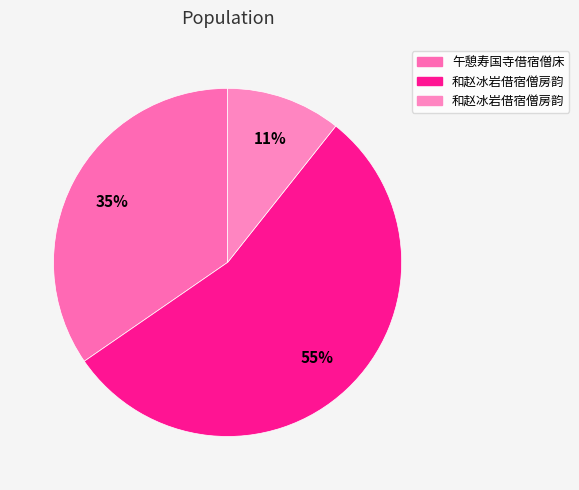

How many segments does this pie chart have?

3